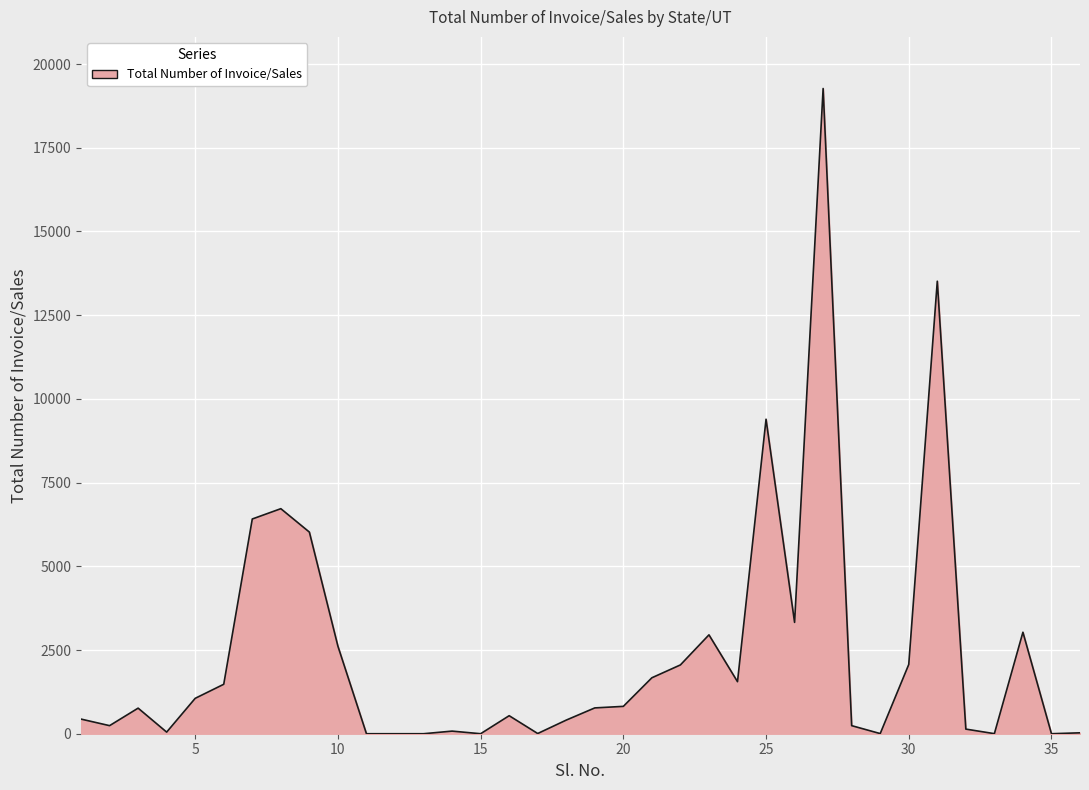

What is the greatest value displayed?

19270